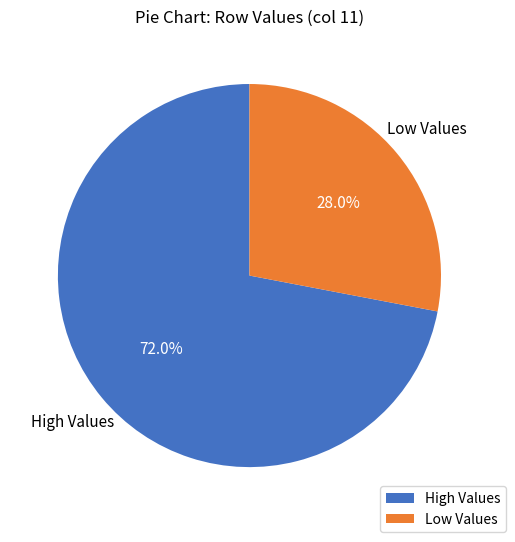

Which category has the biggest portion of the pie?

High Values